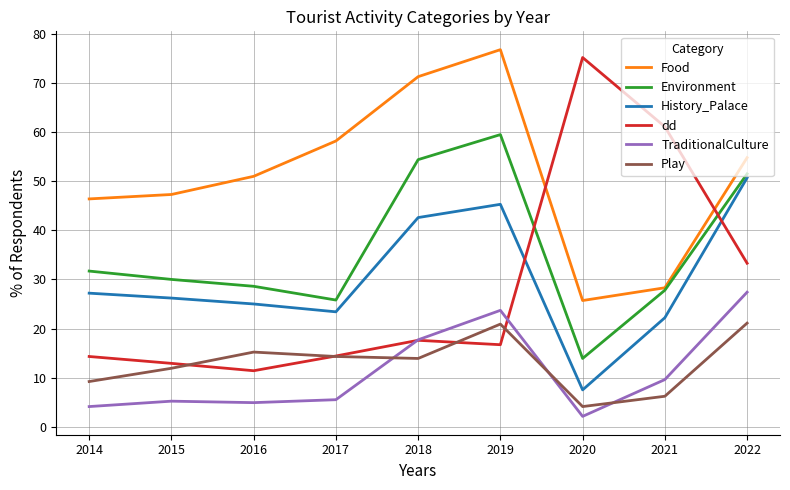

Which series has the widest spread of values?

dd